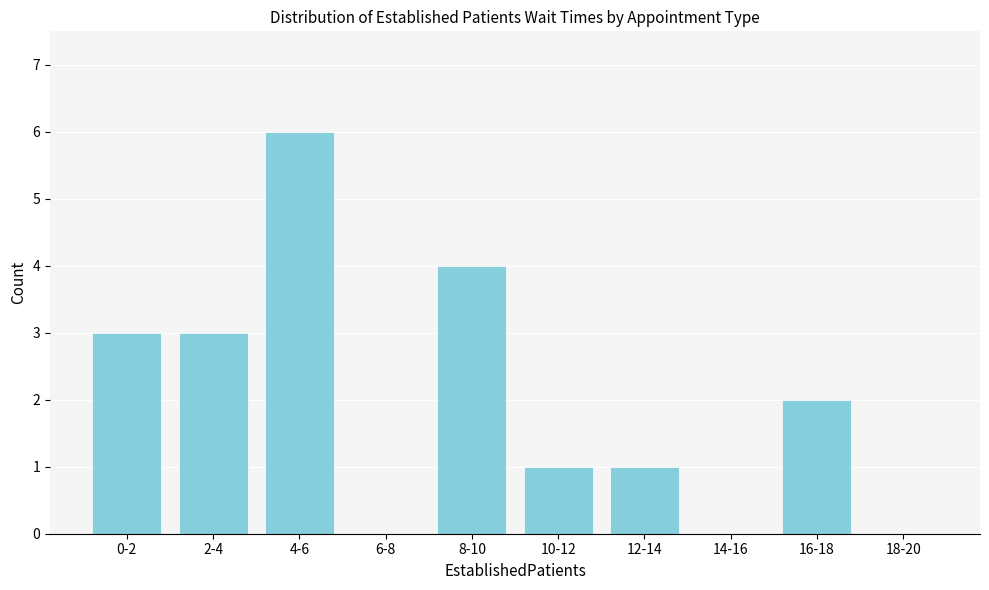

Reading left to right, what are all the values shown in this chart?

0-2=3	2-4=3	4-6=6	6-8=0	8-10=4	10-12=1	12-14=1	14-16=0	16-18=2	18-20=0